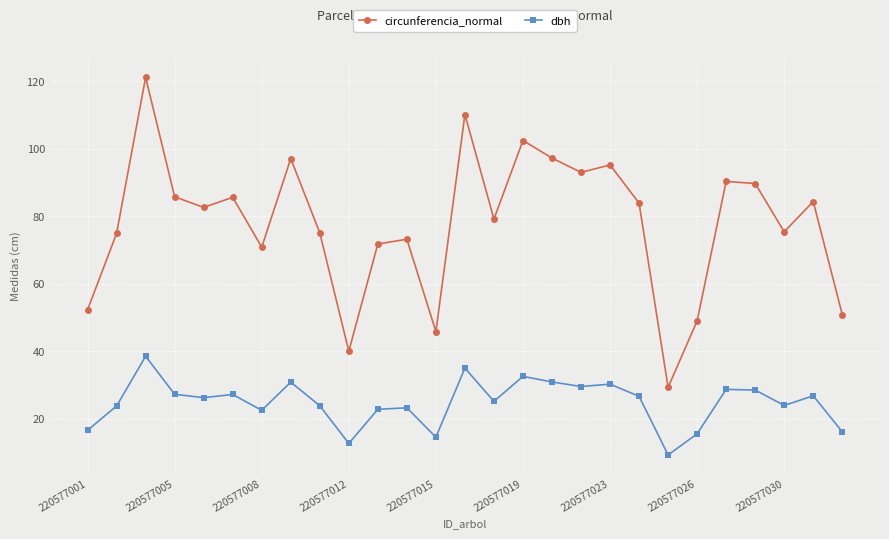

In circunferencia_normal, how many points are higher than both neighbors (excluding endpoints)?

9